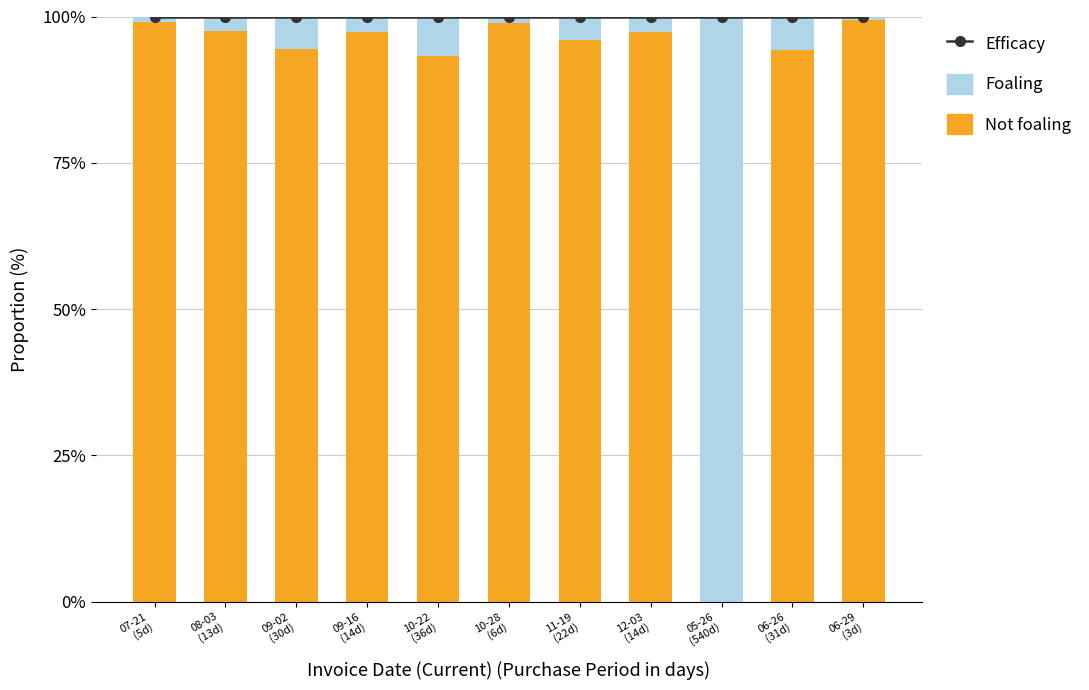

Where does the Not foaling series first go above 97?

07-21
(5d)